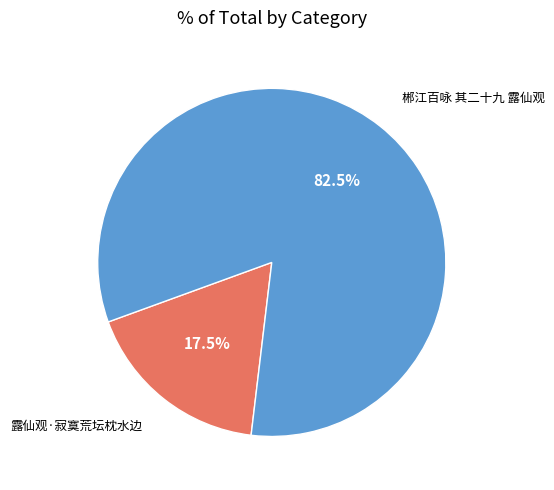

Does any single category account for the majority?

Yes